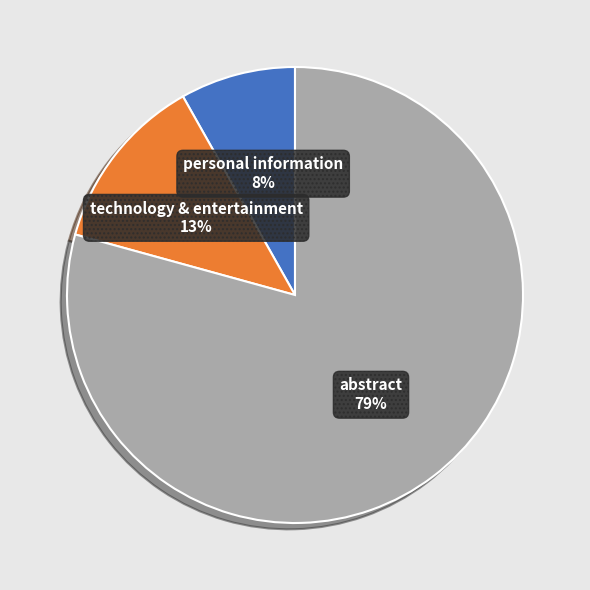

Is there any slice that represents more than half of the pie?

Yes